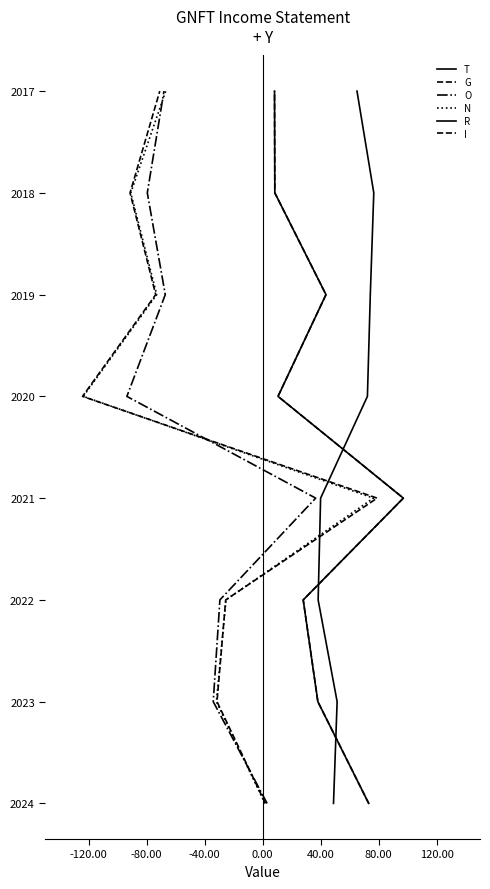

The Research Development series shows 5 at -120.00. True or false?

False